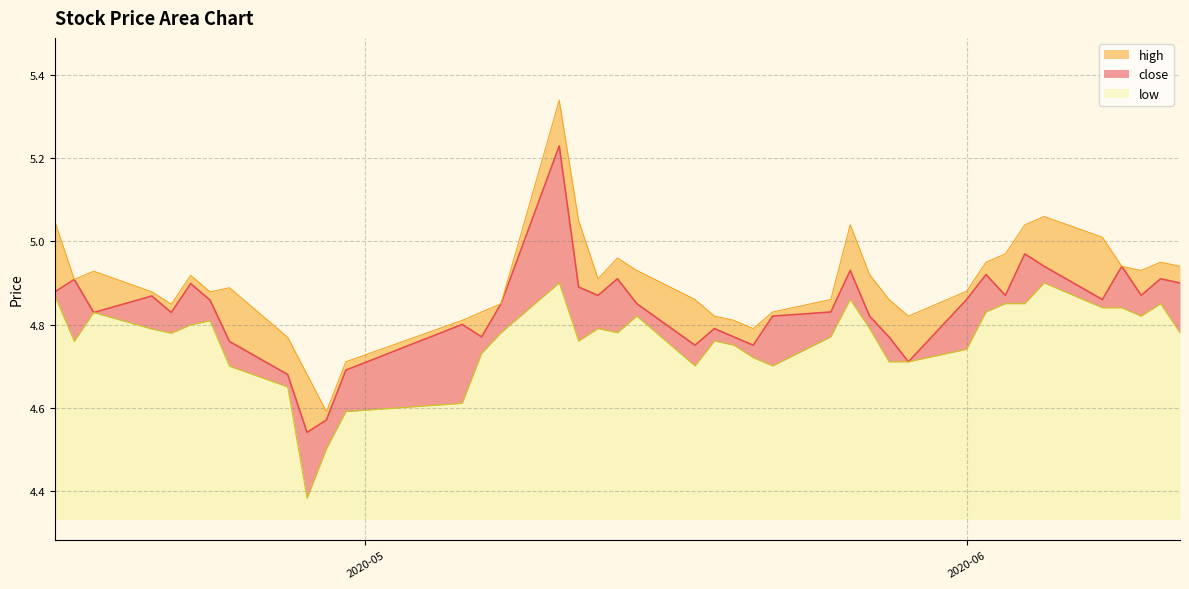

Is the value of high at 2020-04-30 greater than the value of low at 2020-04-15?

No